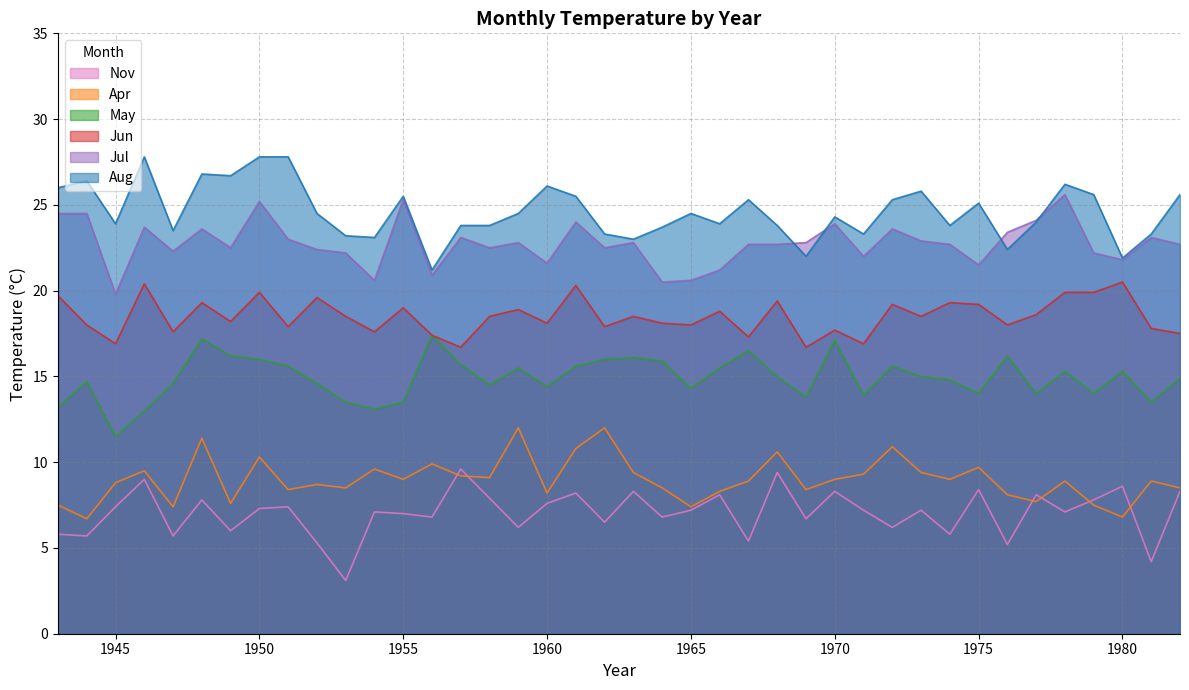

At which category is the sum across all series the highest?

1950